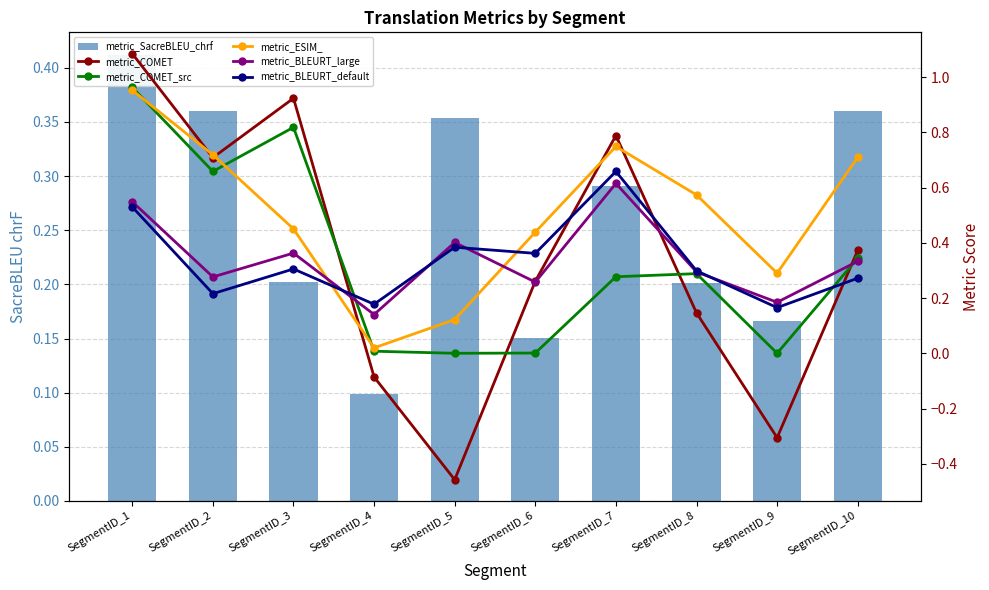

What is the value of the metric_COMET bar at the 5th from the left?

-0.5